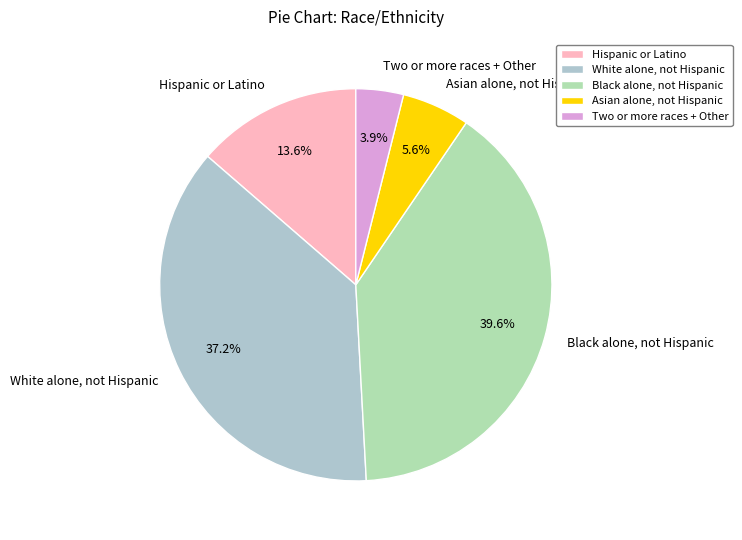

The Two or more races + Other slice represents 4% of the pie. True or false?

True